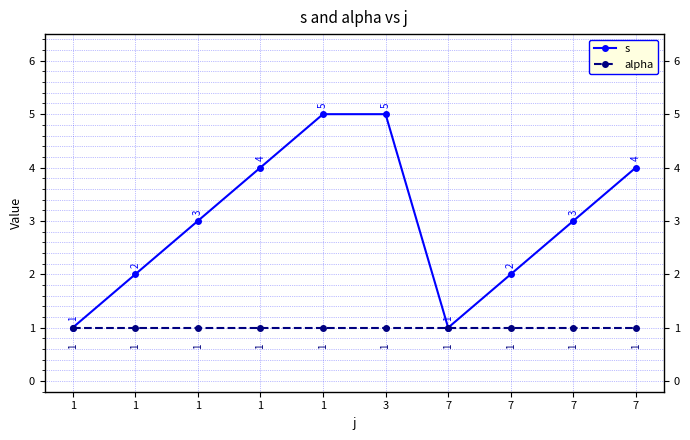

What value does the s series have at 7?

3